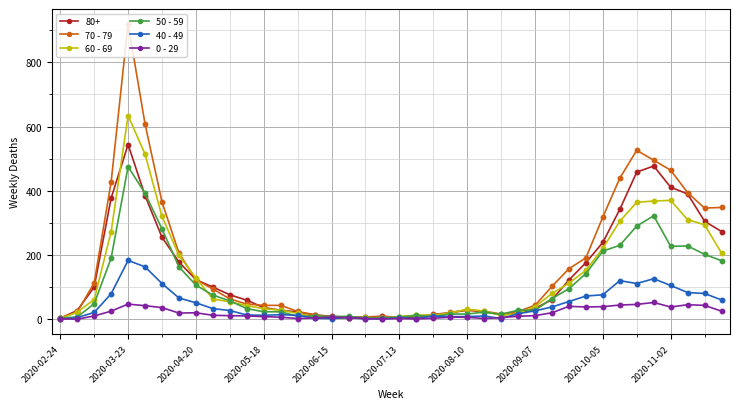

What is the difference between the second highest and second lowest values in the 40 - 49 series?

162